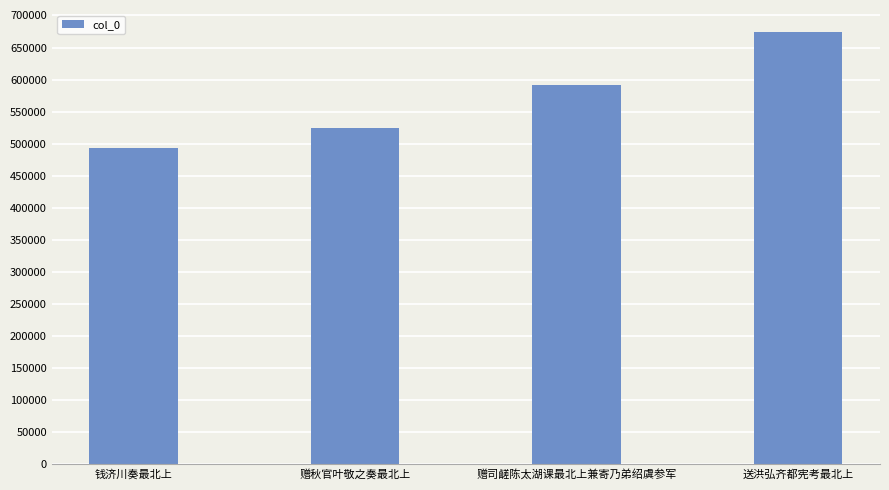

List the labels in order of value, largest first.

送洪弘齐都宪考最北上, 赠司鹾陈太湖课最北上兼寄乃弟绍虞参军, 赠秋官叶敬之奏最北上, 钱济川奏最北上